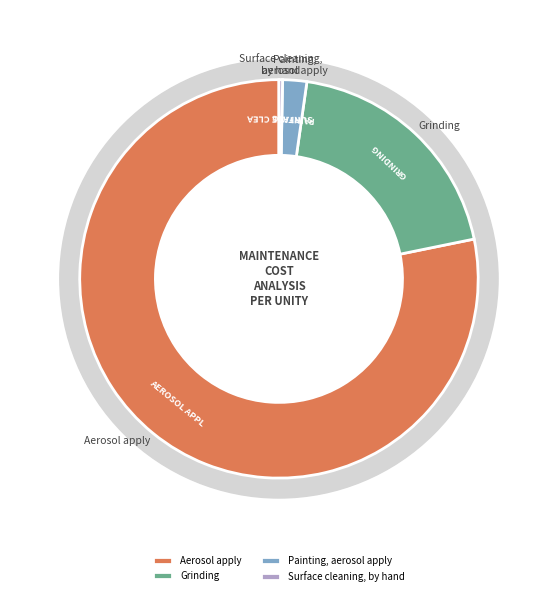

Which slice is the smallest?

Surface cleaning, by hand